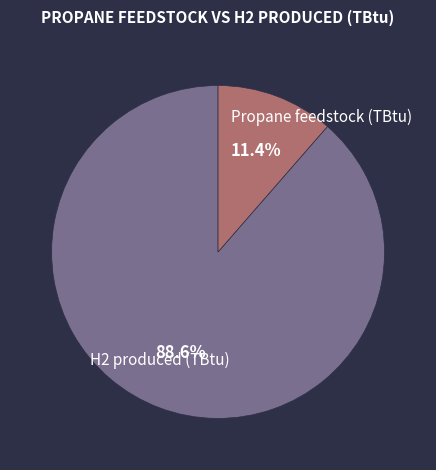

Is there a majority slice in this chart?

Yes